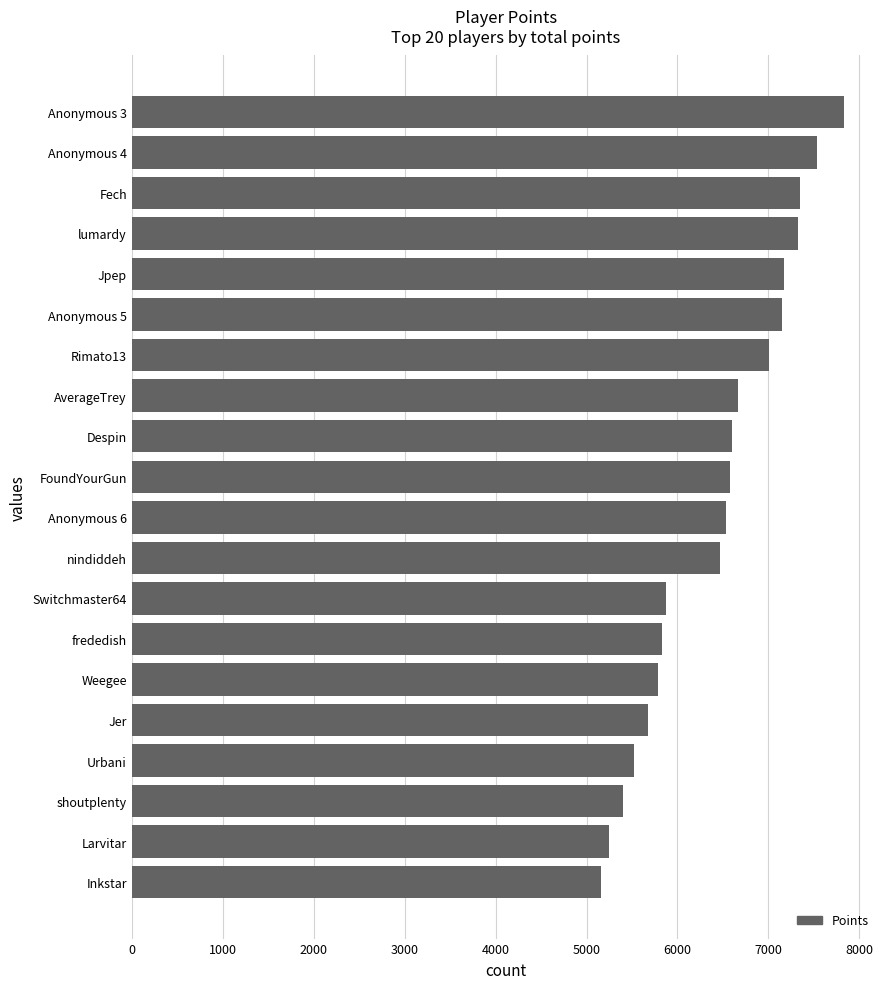

The value at Fech is 7347. True or false?

True